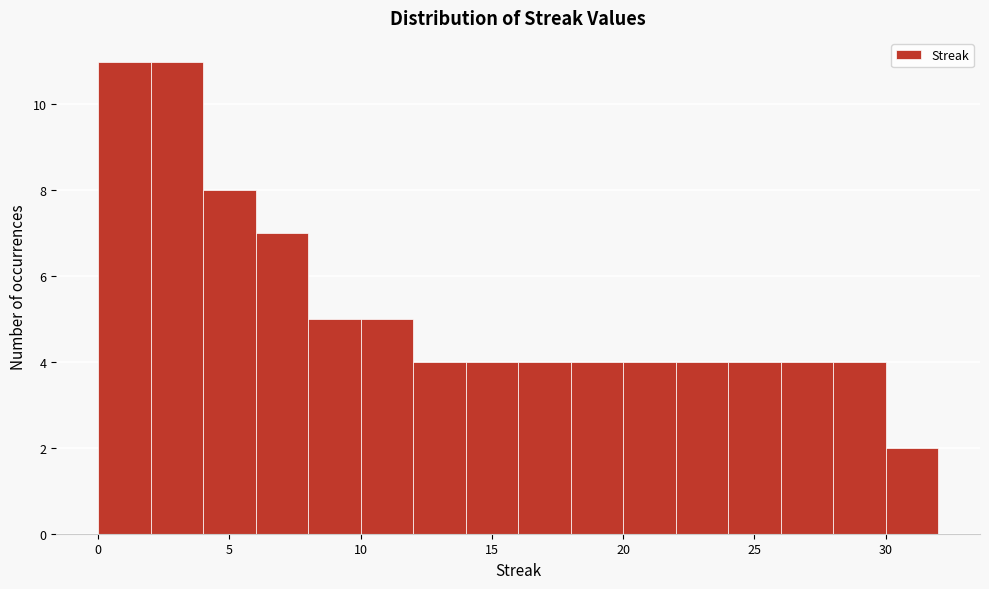

How tall is the bar that spans 8 to 10 on the x-axis? The values are not printed on the chart, so give them approximately, as read against the axis.

5